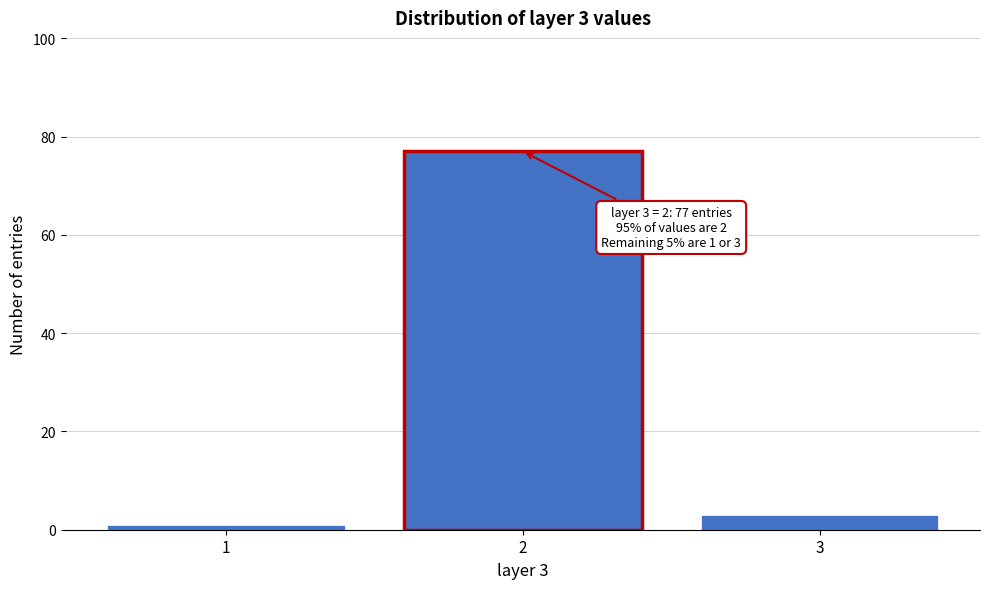

Over which range of the x-axis is the bar tallest?

1.5 to 2.5